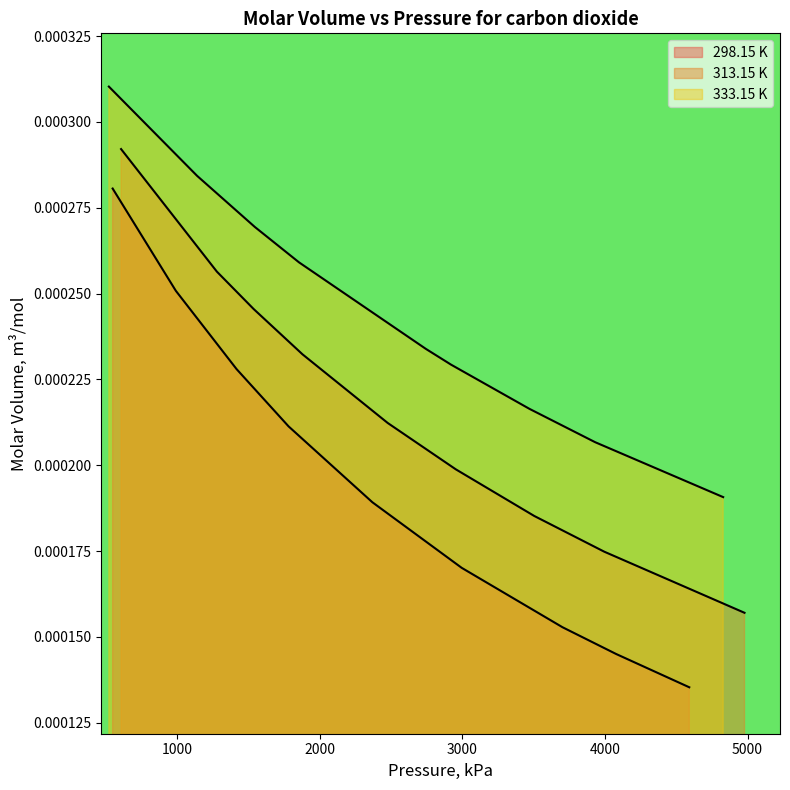

At how many categories does at least one series exceed 0?

9